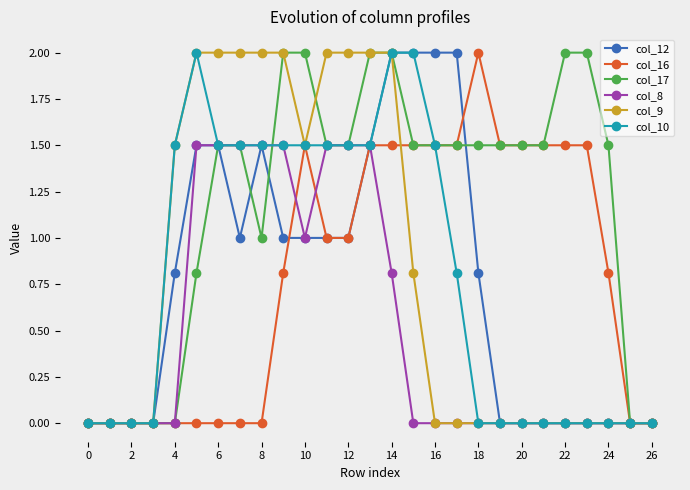

Does the chart have visible grid lines?

No